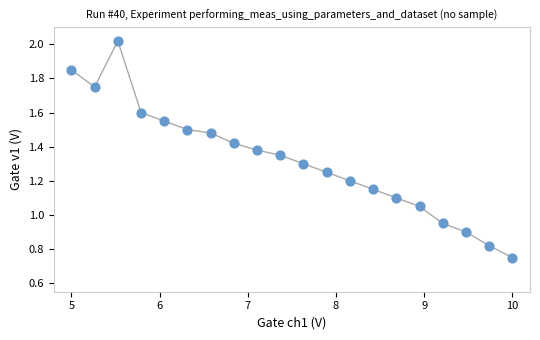

What is the range of X values (max minus min)?

5.0